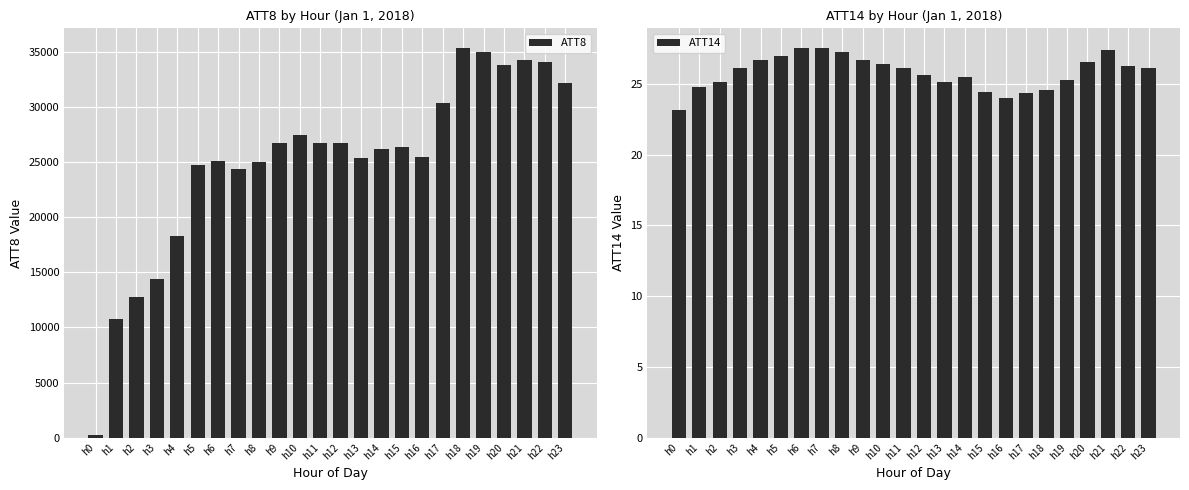

The value of ATT8 at h5 is 11117. True or false?

False